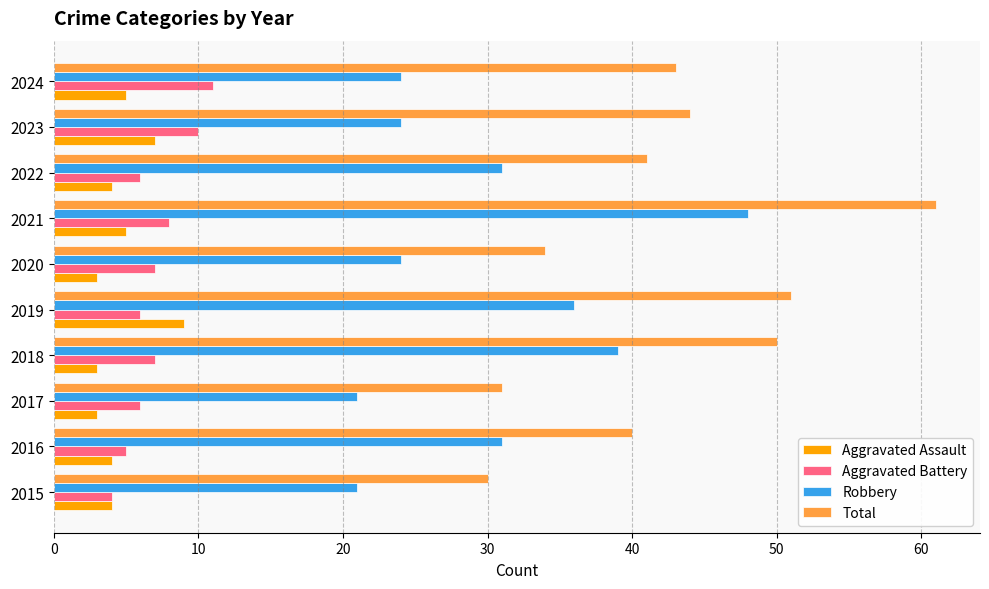

What is the spread (max minus min) of values at 2015?

26